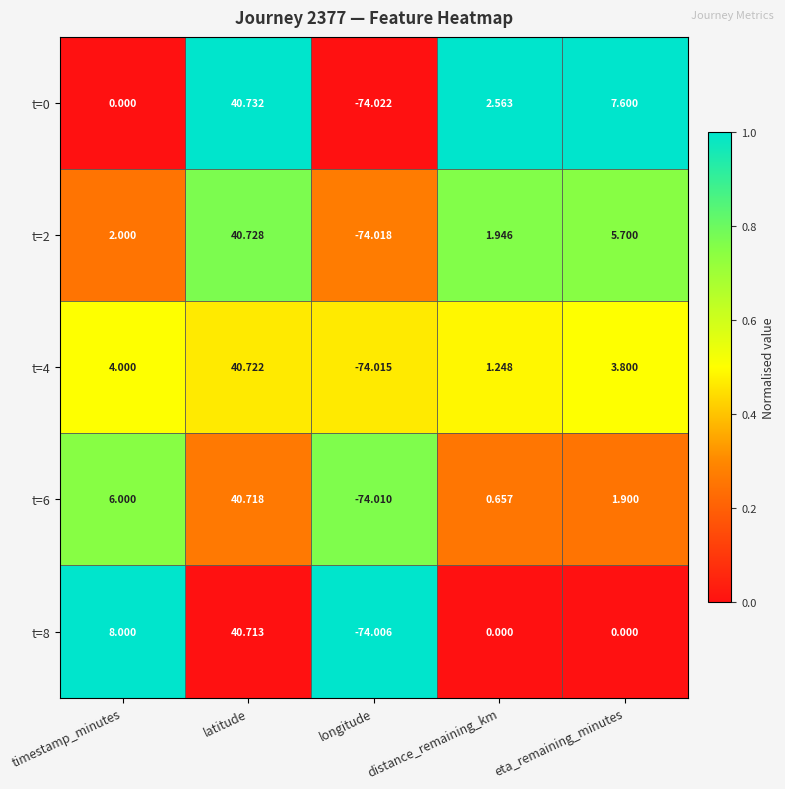

At latitude, list the series in order from smallest to largest.

t=8, t=6, t=4, t=2, t=0